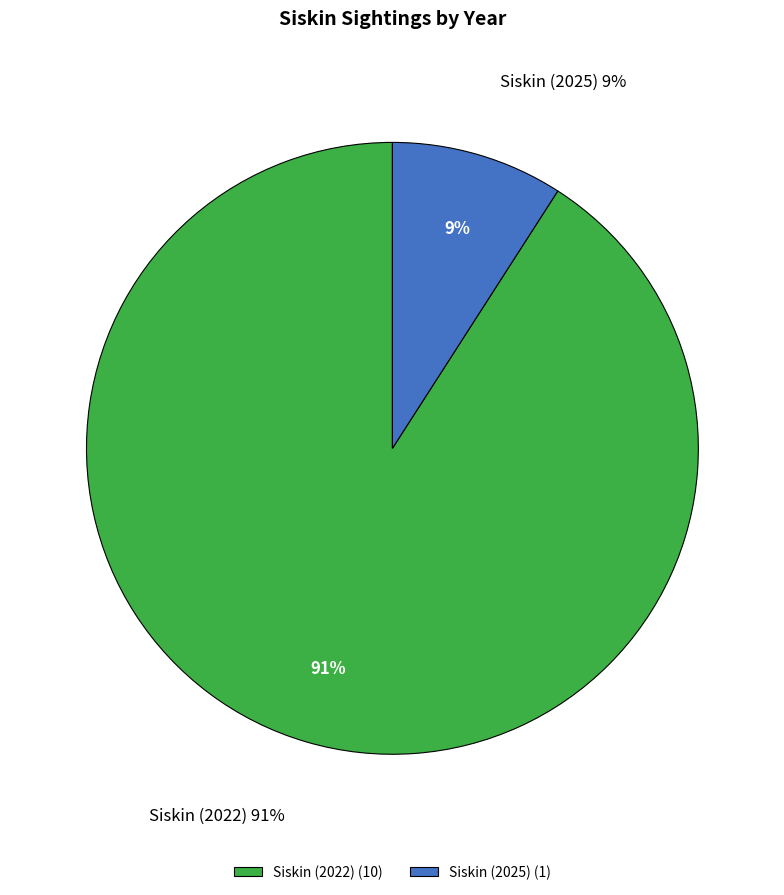

To the nearest percent, what is the average slice percentage?

50%